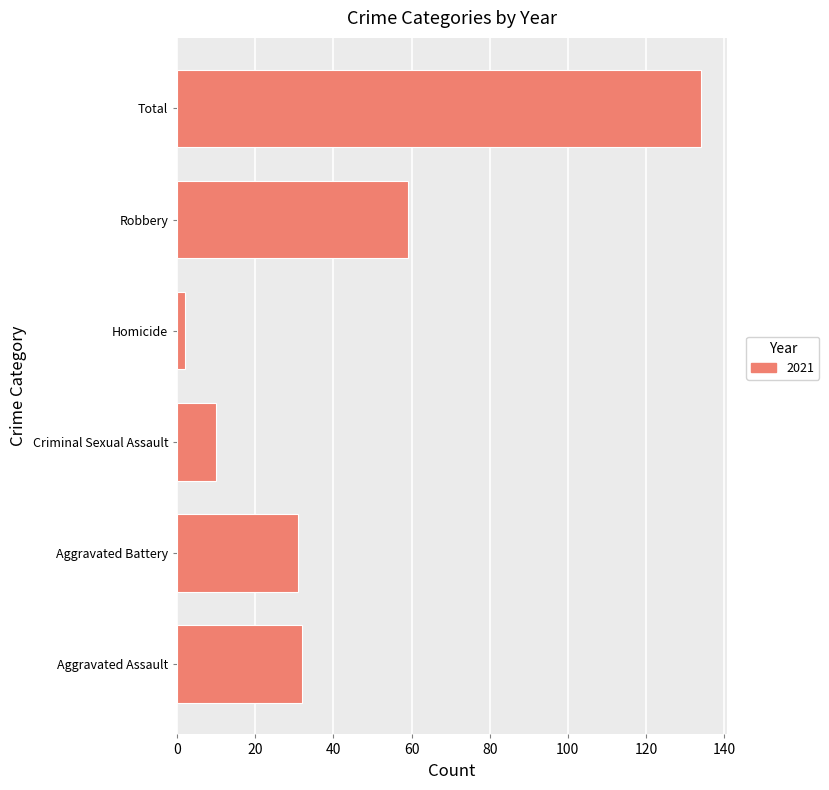

Are the bars horizontal?

Yes